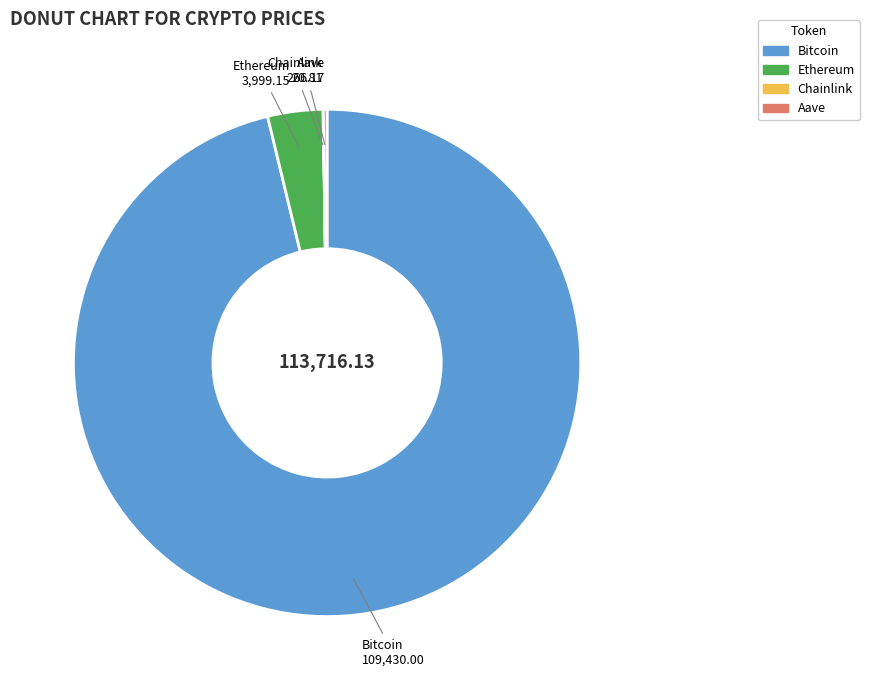

What is the largest slice in the pie chart?

Bitcoin